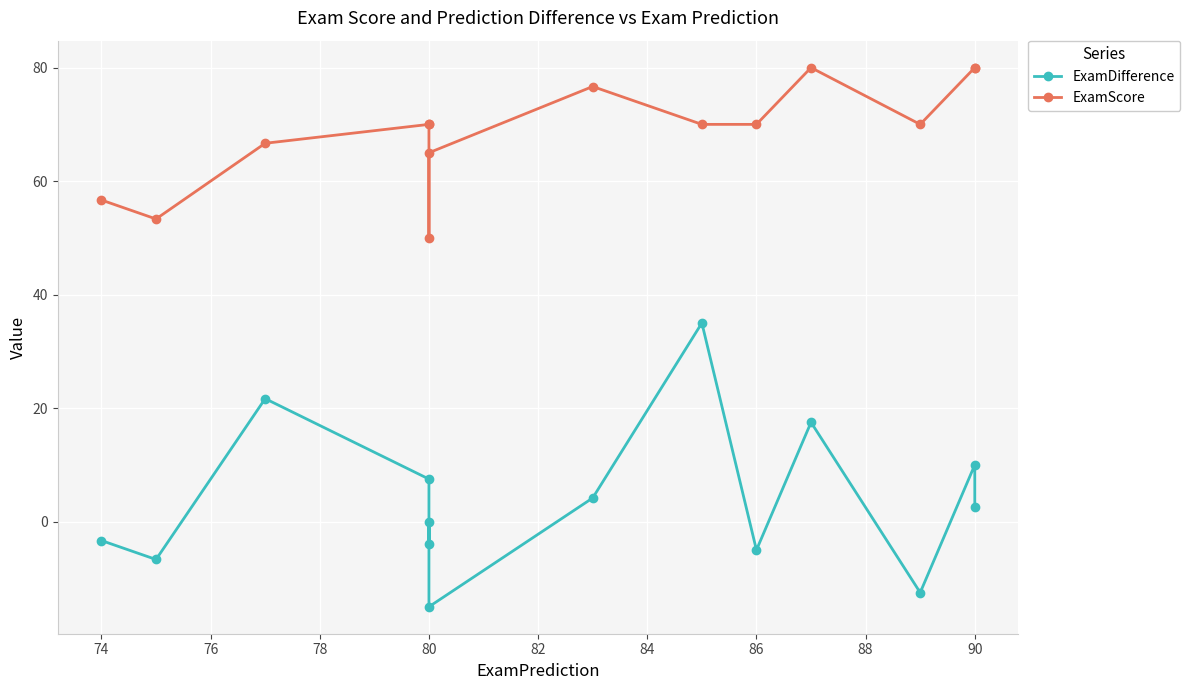

What is the greatest value displayed?

80.0